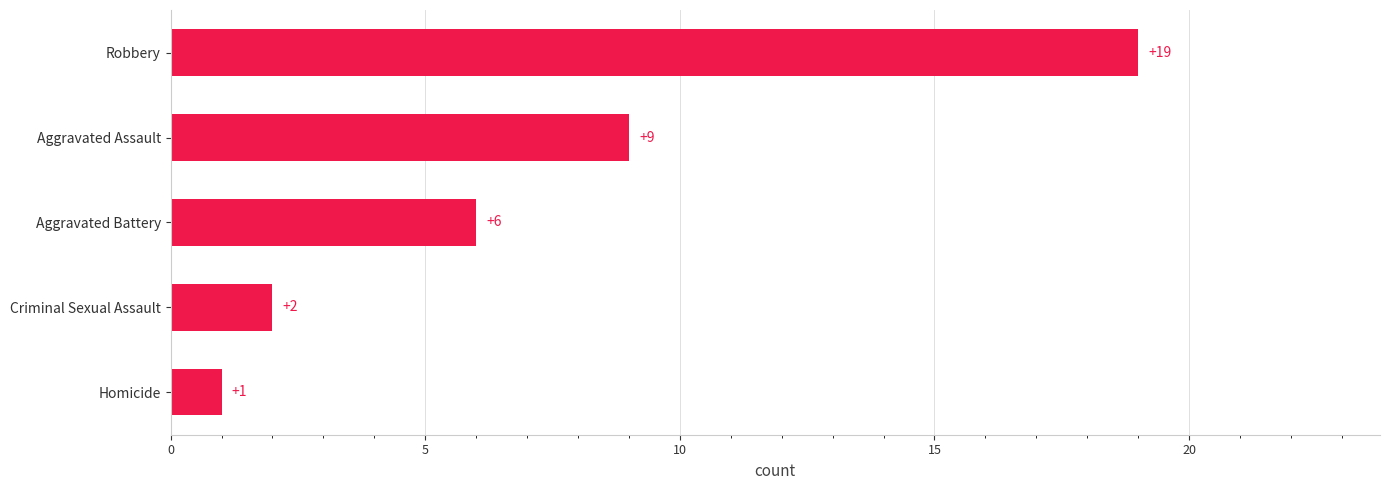

What is the change in value from Aggravated Assault to Robbery?

+10